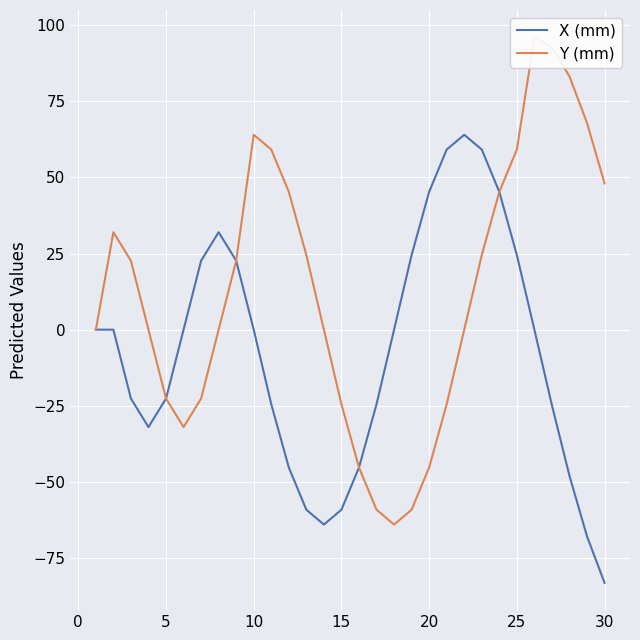

Rank the series by their average value, from lowest to highest.

X (mm), Y (mm)